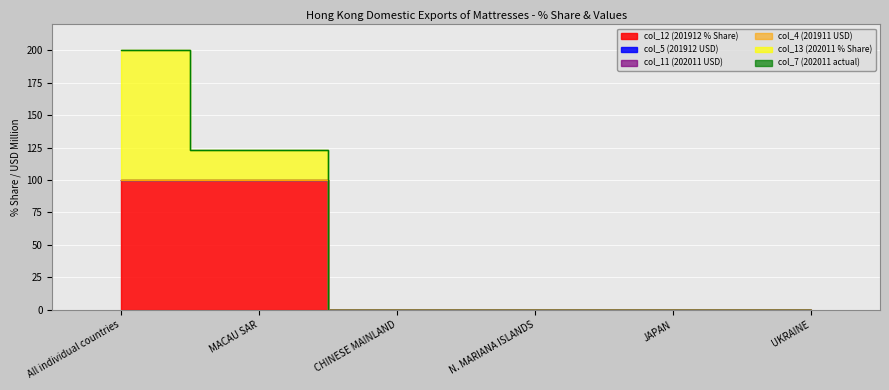

Which series has the widest spread of values?

col_12 (201912 % Share)